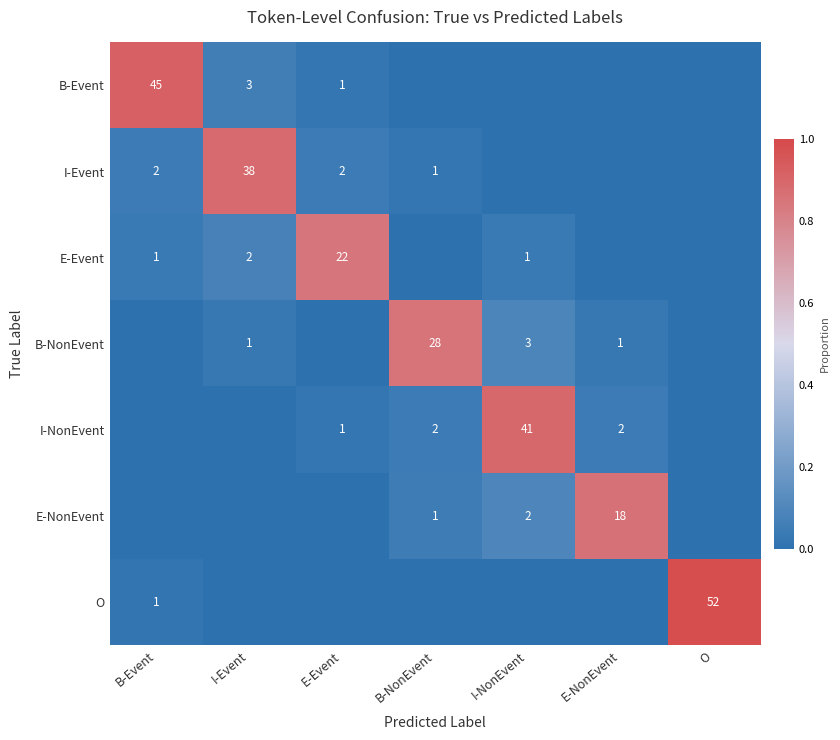

Is it true that I-Event equals 2 at B-Event?

True